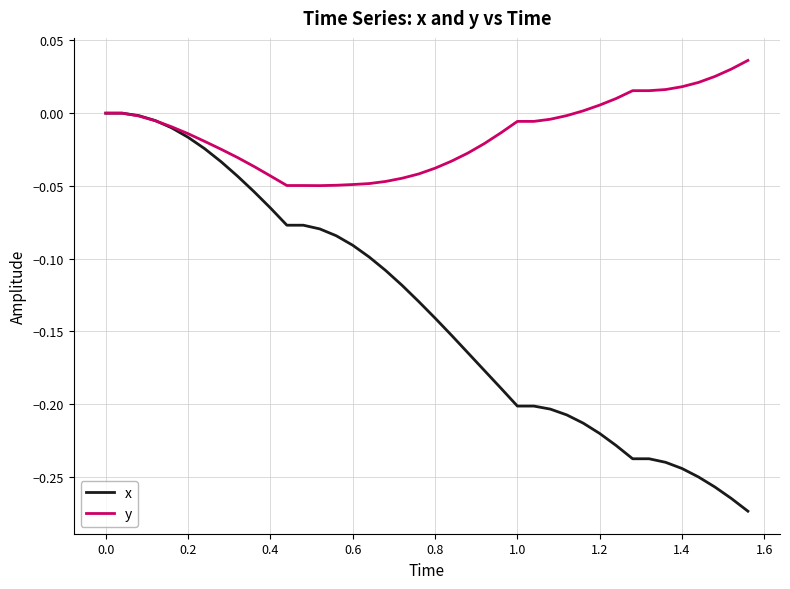

Which series has the largest range (max minus min)?

x